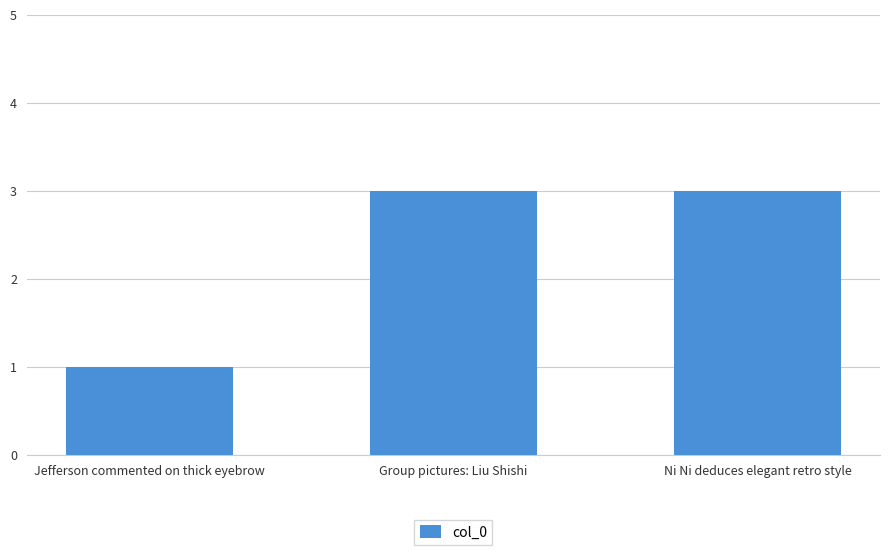

Read the value at Ni Ni deduces elegant retro style.

3